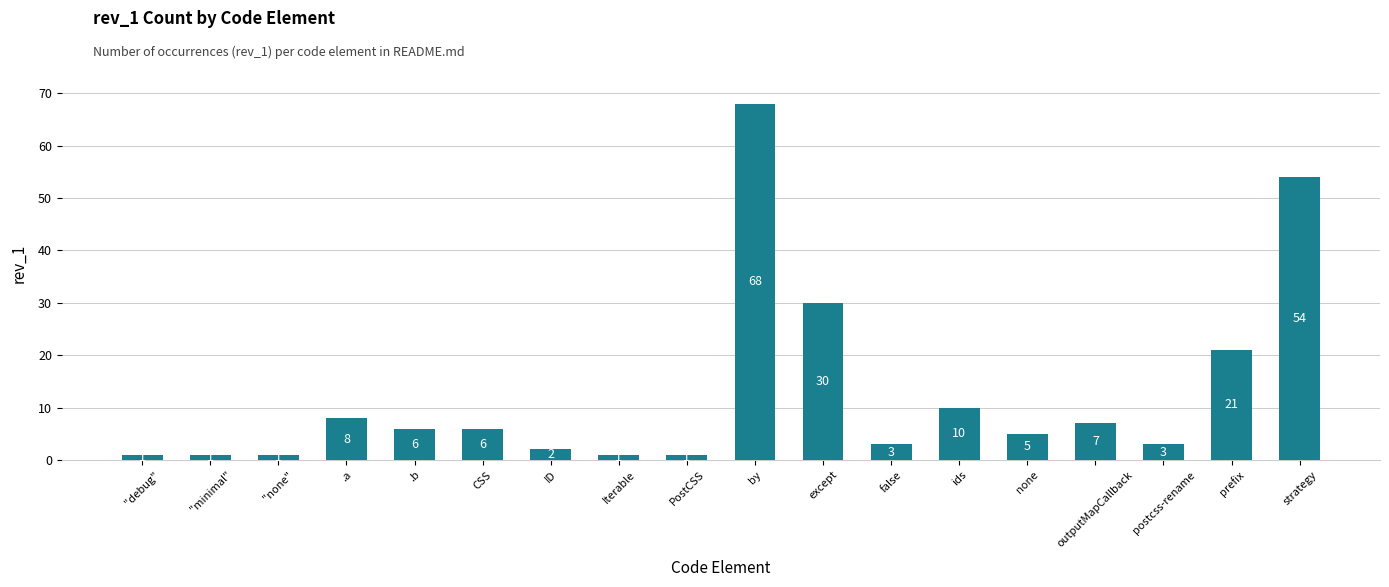

What is the label of the 7th bar from the right?

false